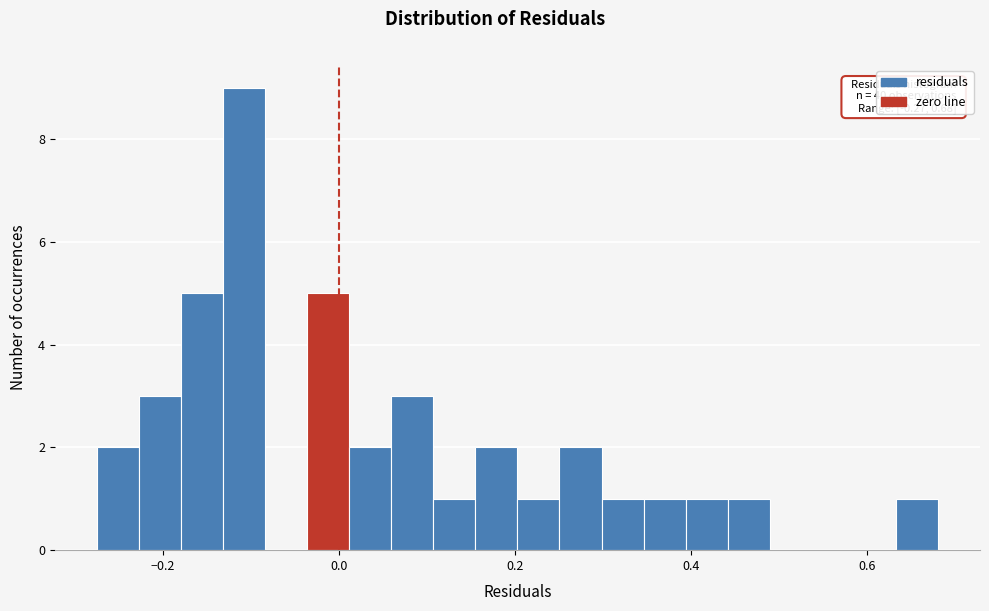

Around what value on the x-axis is the tallest bar? Give the approximate position of its centre, as read against the axis.

-0.10